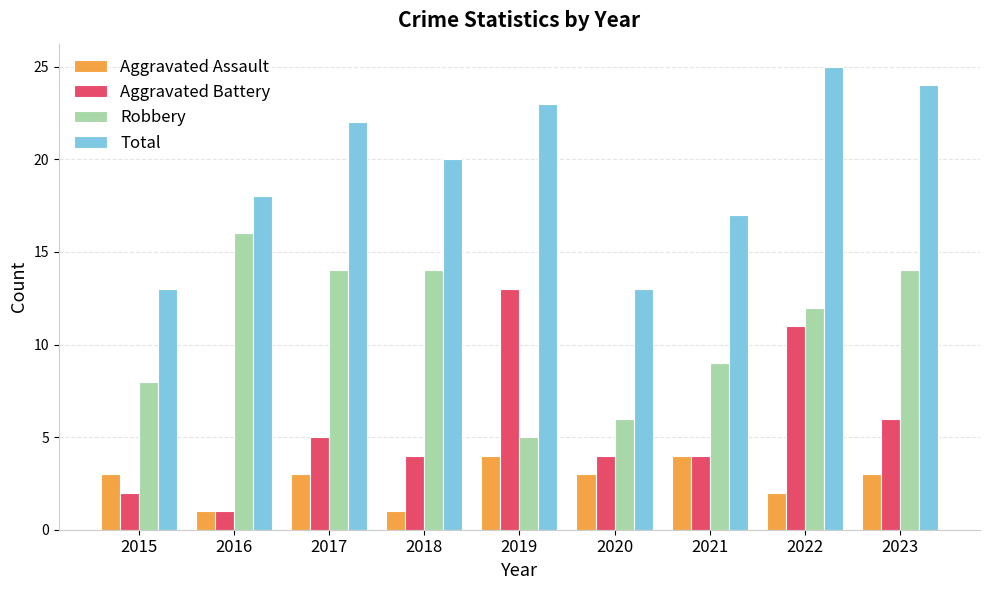

Count the Aggravated Assault values in the range 2 to 3.

5